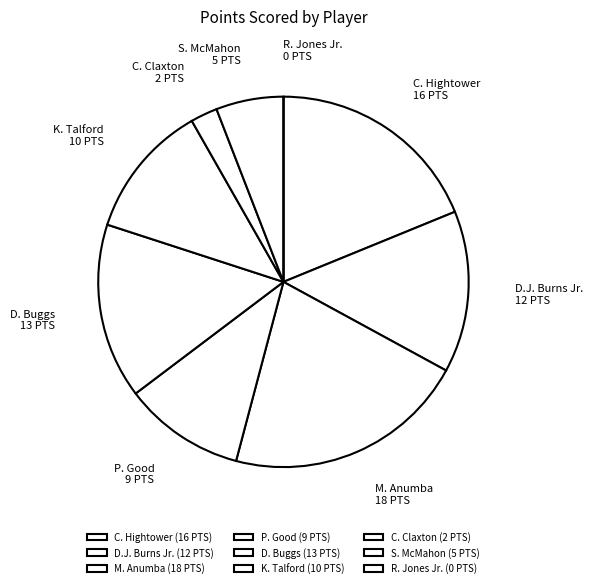

Is it true that C. Hightower is 7% of the pie?

False